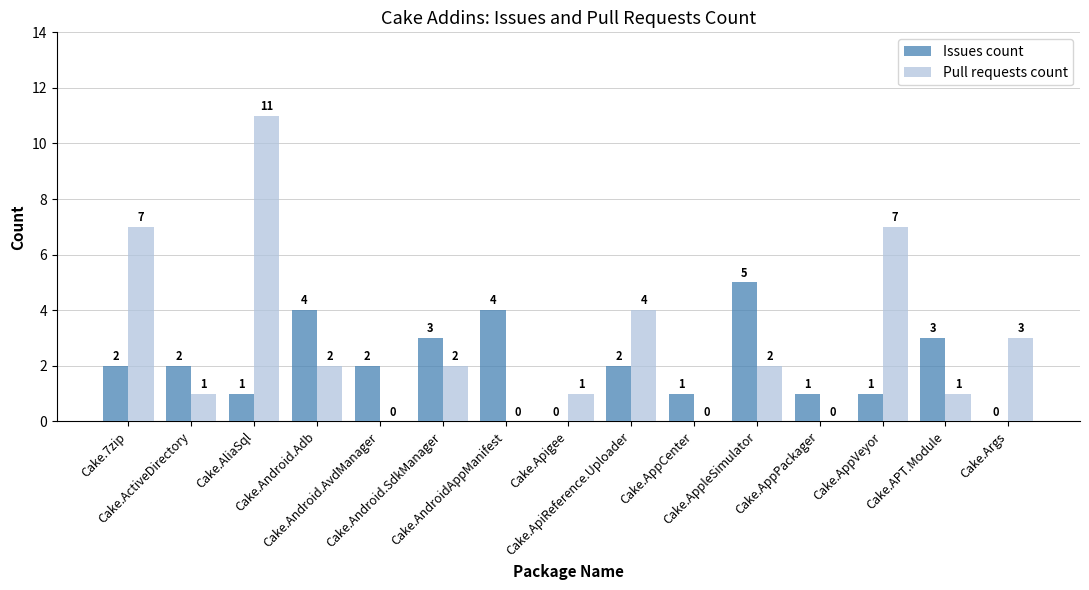

Reading left to right, extract all data points from this chart.

Issues count: 2	2	1	4	2	3	4	0	2	1	5	1	1	3	0
Pull requests count: 7	1	11	2	0	2	0	1	4	0	2	0	7	1	3